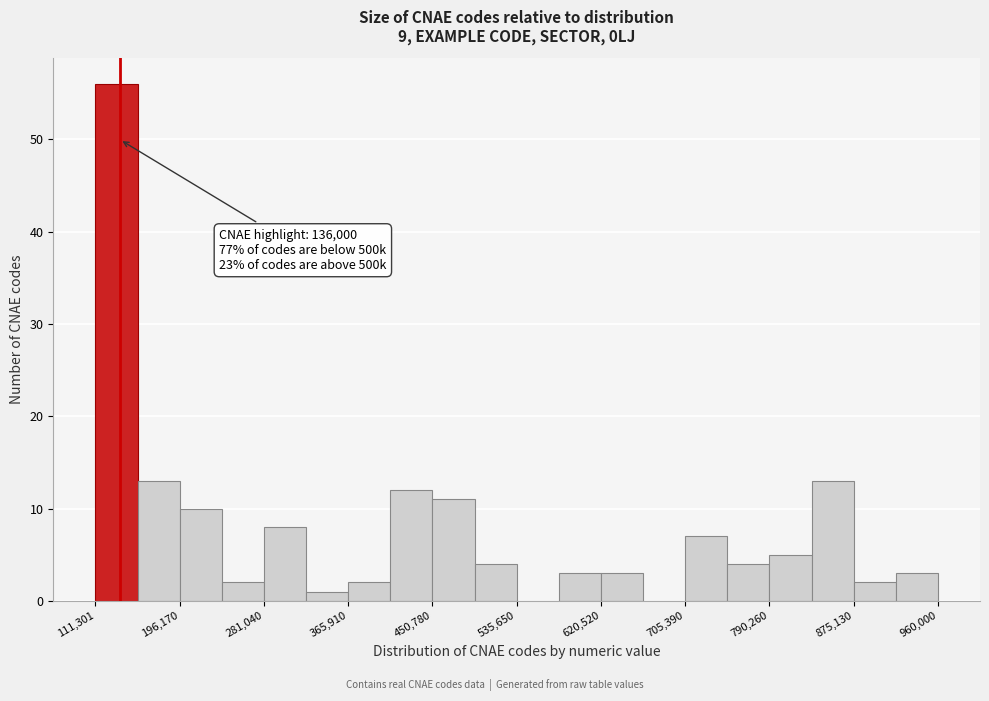

Which range on the x-axis has the tallest bar?

110000 to 150000